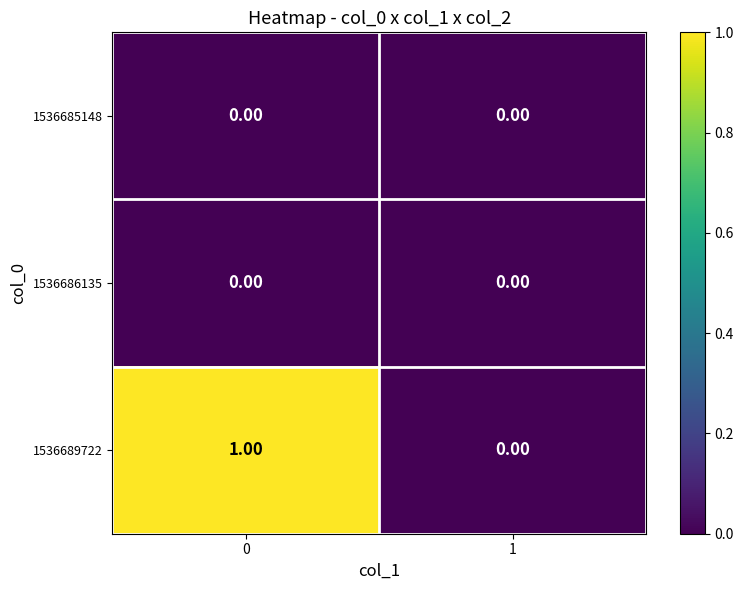

How many distinct data groups are displayed?

3